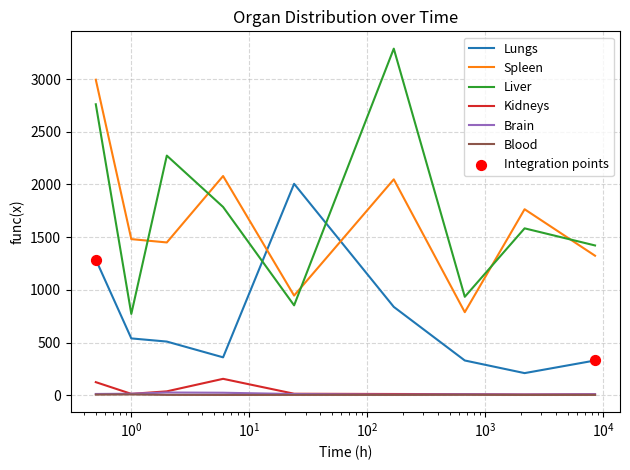

Which series has the widest spread of values?

Liver